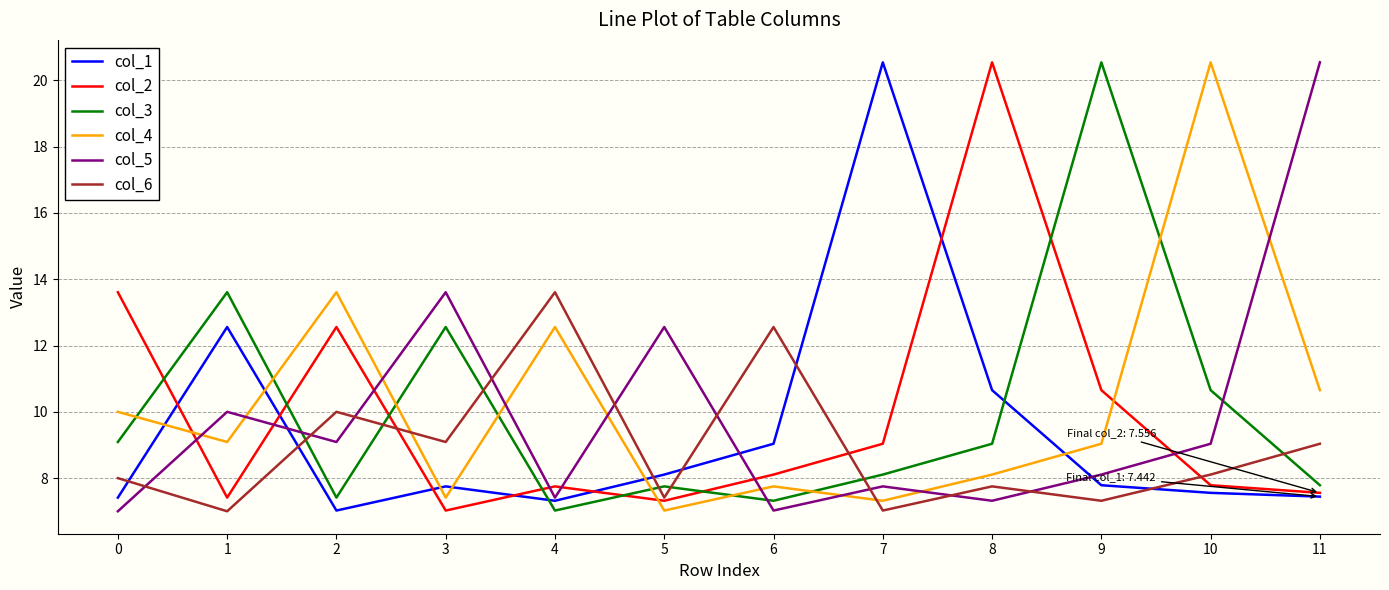

What is the maximum value for col_1?

20.5